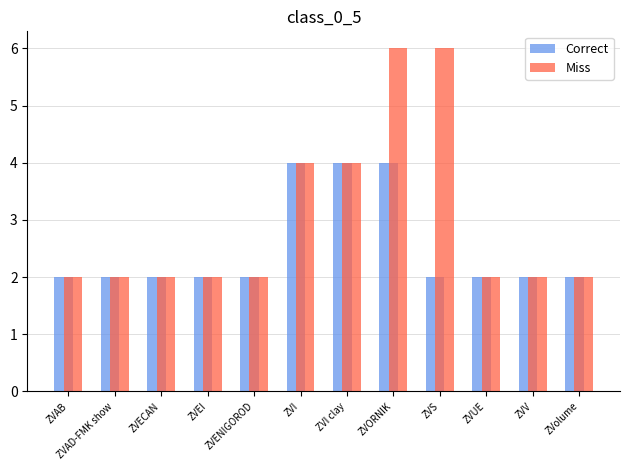

What is the difference between the maximum and second lowest values in the Correct series?

2